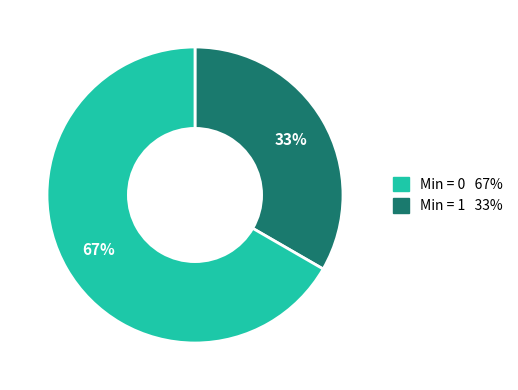

Does any single category account for the majority?

Yes